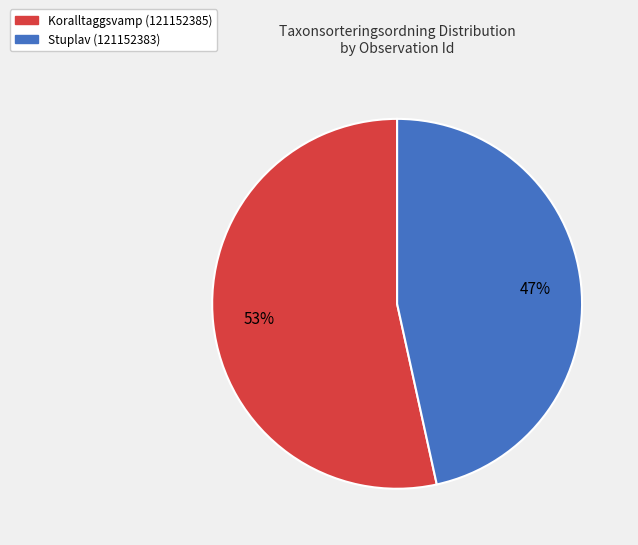

To the nearest percent, what is the combined percentage of Stuplav (121152383) and Koralltaggsvamp (121152385)?

100%